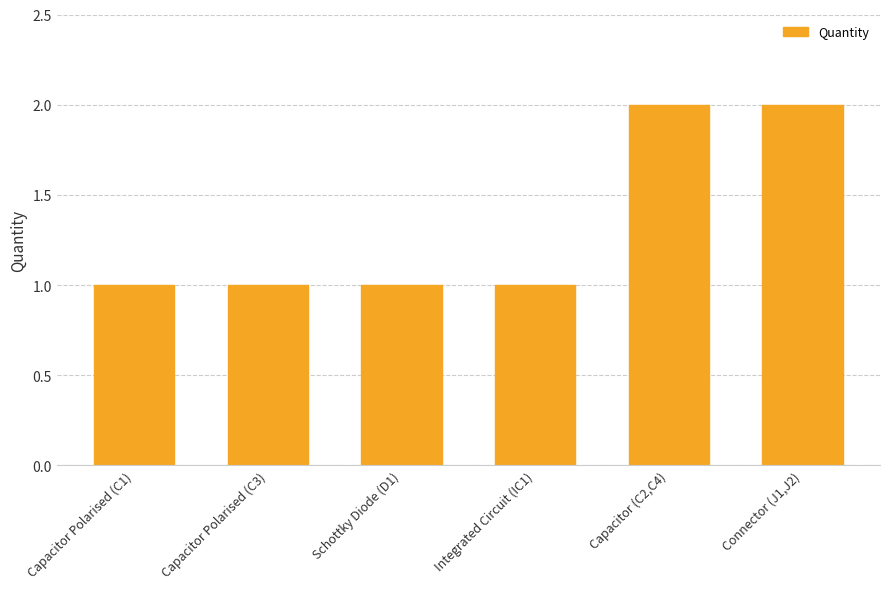

What is the sum of all values?

8